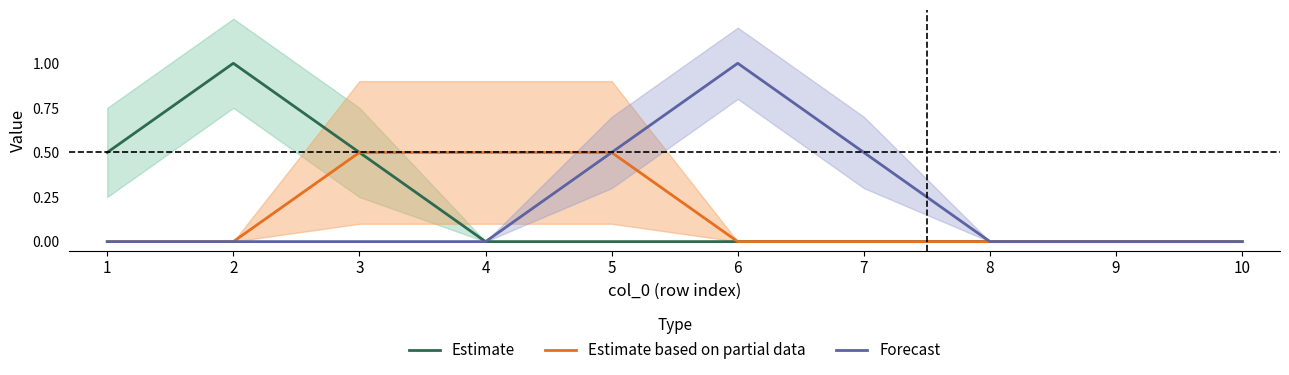

What is the maximum value for Forecast?

1.0